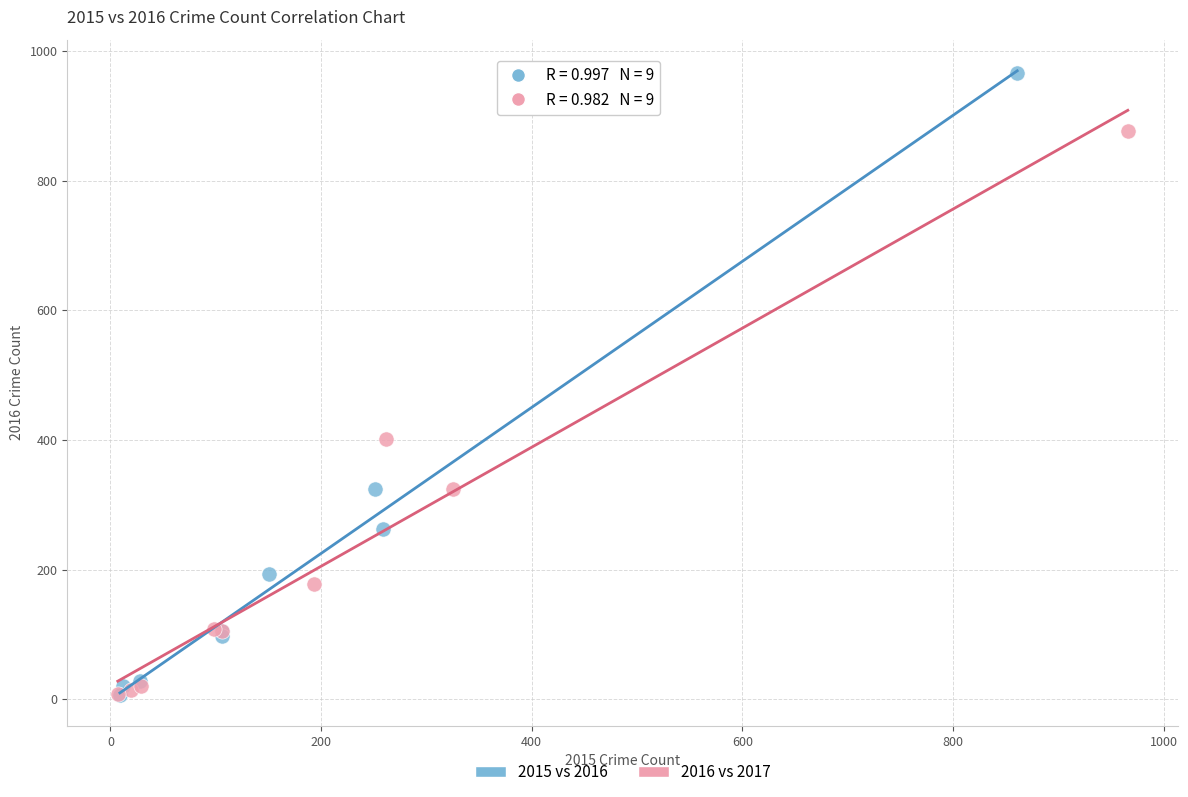

Which series contains the highest Y value?

2015 vs 2016